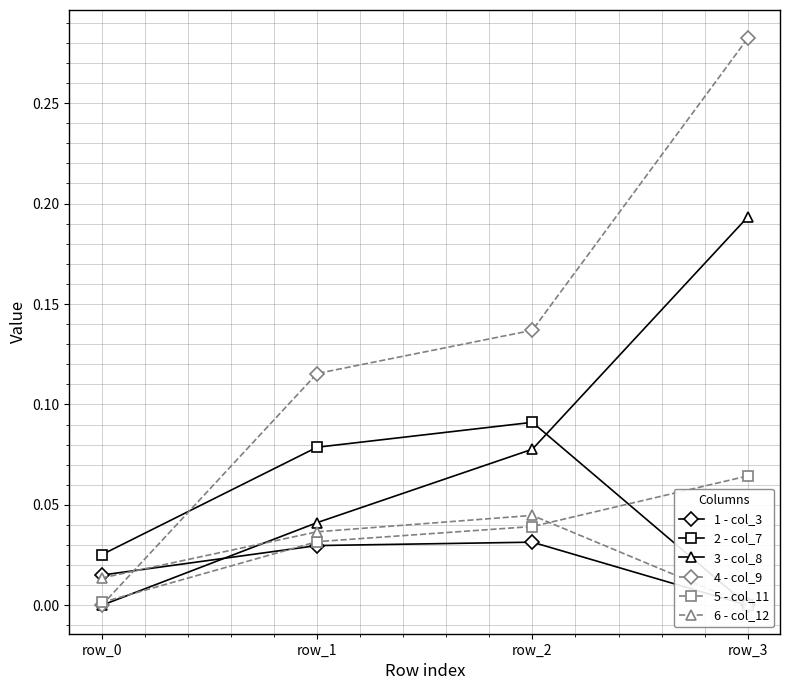

Which has a higher value, row_0 or row_1?

row_1